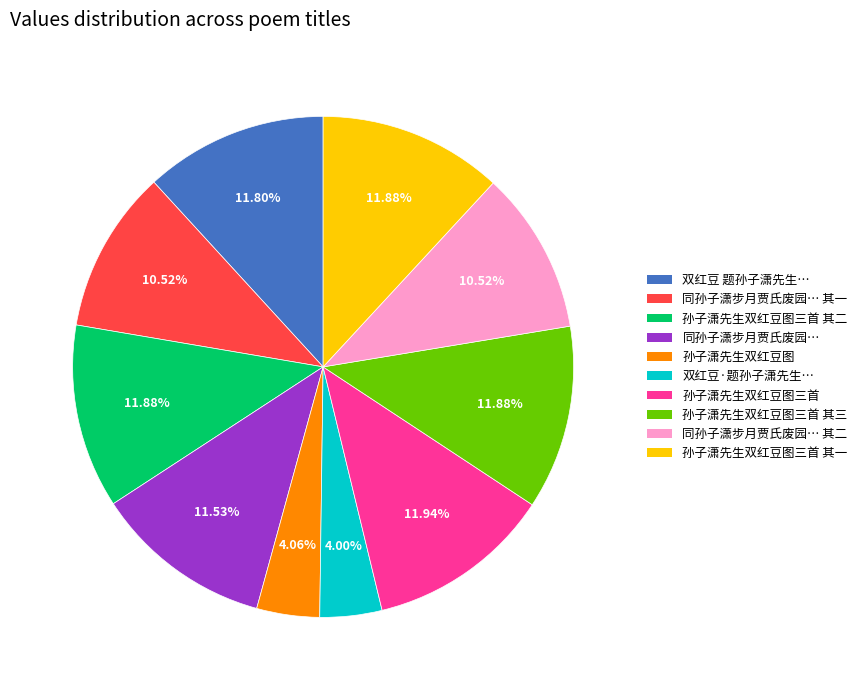

Does any single category account for the majority?

No